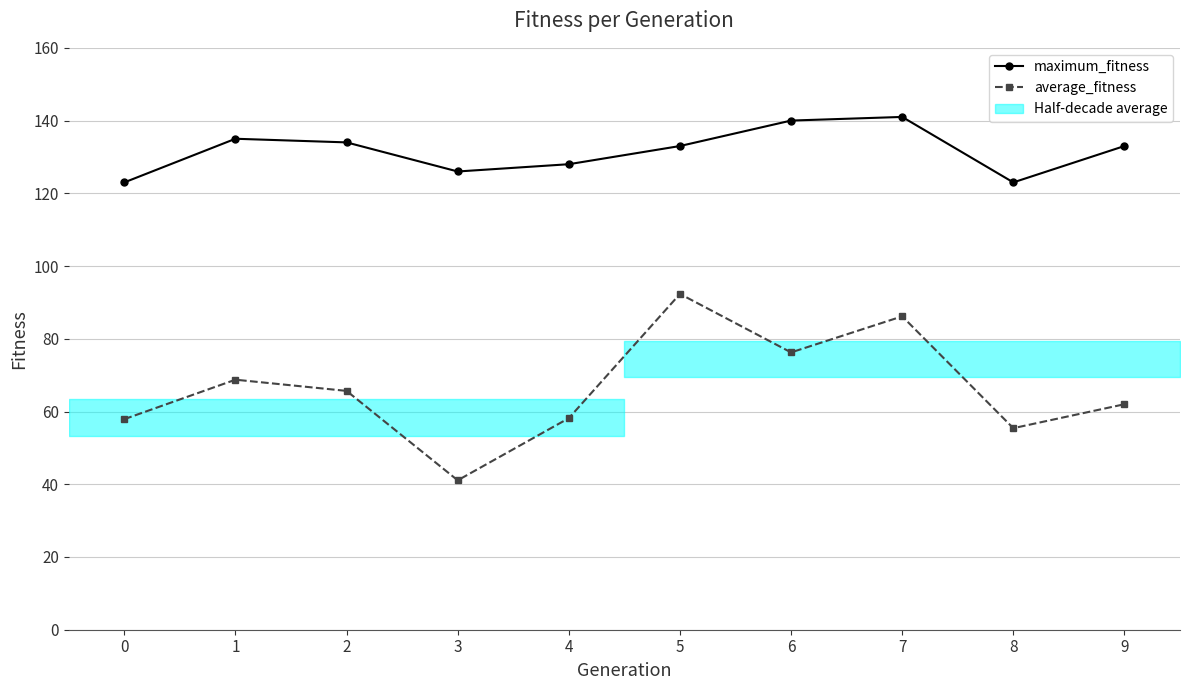

List the series in order of their peak value, lowest first.

average_fitness, maximum_fitness